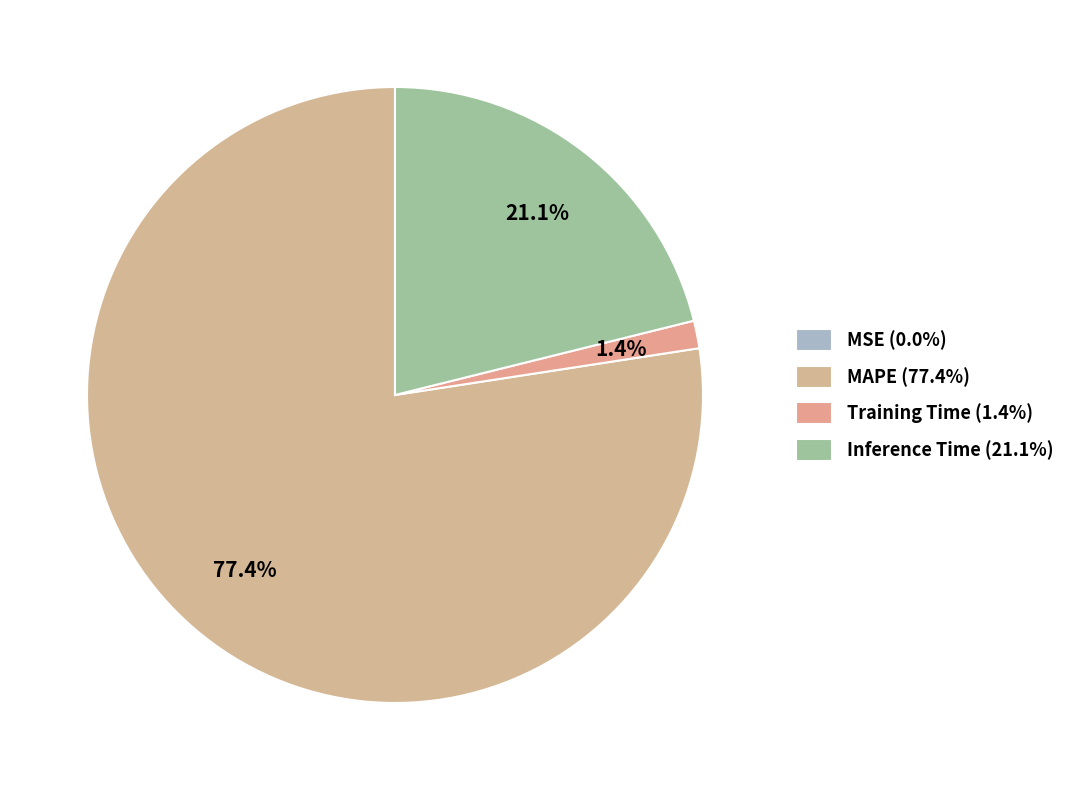

Is there any slice that represents more than half of the pie?

Yes